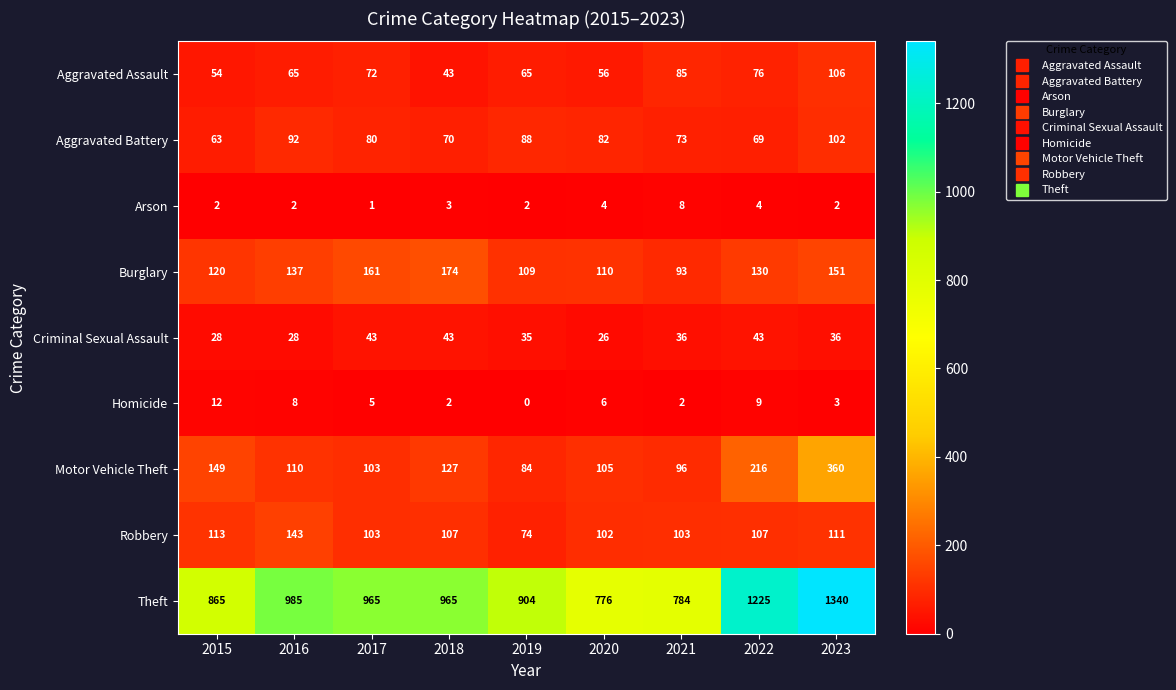

List the series in order of their peak value, highest first.

Theft, Motor Vehicle Theft, Burglary, Robbery, Aggravated Assault, Aggravated Battery, Criminal Sexual Assault, Homicide, Arson